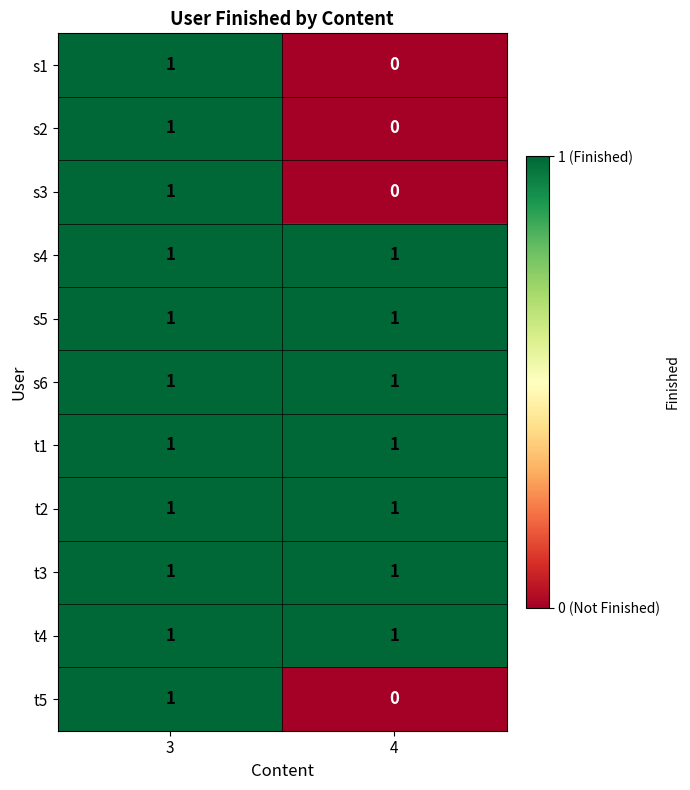

The s1 series shows -1 at 4. True or false?

False